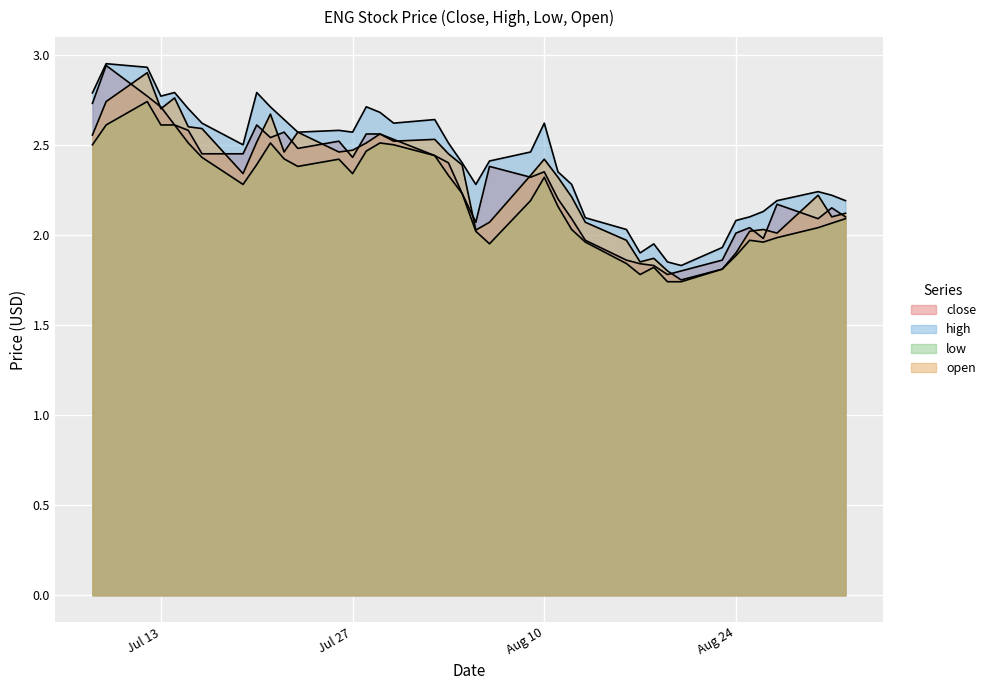

Reading left to right, extract all data points from this chart.

close: 2.7	2.9	2.8	2.7	2.6	2.6	2.5	2.5	2.6	2.5	2.6	2.5	2.5	2.4	2.6	2.6	2.5	2.4	2.4	2.2	2.1	2.4	2.3	2.4	2.2	2.1	2.0	1.9	1.8	1.8	1.8	1.8	1.9	2.0	2.0	2.0	2.2	2.1	2.1	2.1
high: 2.8	3.0	2.9	2.8	2.8	2.7	2.6	2.5	2.8	2.7	2.6	2.6	2.6	2.6	2.7	2.7	2.6	2.6	2.5	2.4	2.3	2.4	2.5	2.6	2.4	2.3	2.1	2.0	1.9	1.9	1.9	1.8	1.9	2.1	2.1	2.1	2.2	2.2	2.2	2.2
low: 2.5	2.6	2.7	2.6	2.6	2.5	2.4	2.3	2.4	2.5	2.4	2.4	2.4	2.3	2.5	2.5	2.5	2.4	2.3	2.2	2.0	2.0	2.2	2.3	2.2	2.0	2.0	1.8	1.8	1.8	1.7	1.7	1.8	1.9	2.0	2.0	2.0	2.0	2.1	2.1
open: 2.6	2.7	2.9	2.7	2.8	2.6	2.6	2.3	2.5	2.7	2.5	2.6	2.5	2.5	2.5	2.6	2.5	2.5	2.5	2.4	2.0	2.1	2.3	2.4	2.3	2.2	2.1	2.0	1.9	1.9	1.8	1.8	1.8	1.9	2.0	2.0	2.0	2.2	2.1	2.1